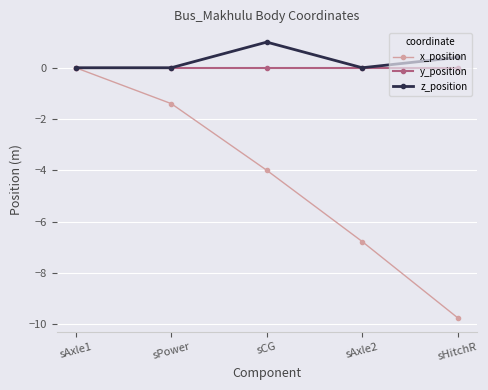

What is the average value of the z_position series?

0.3